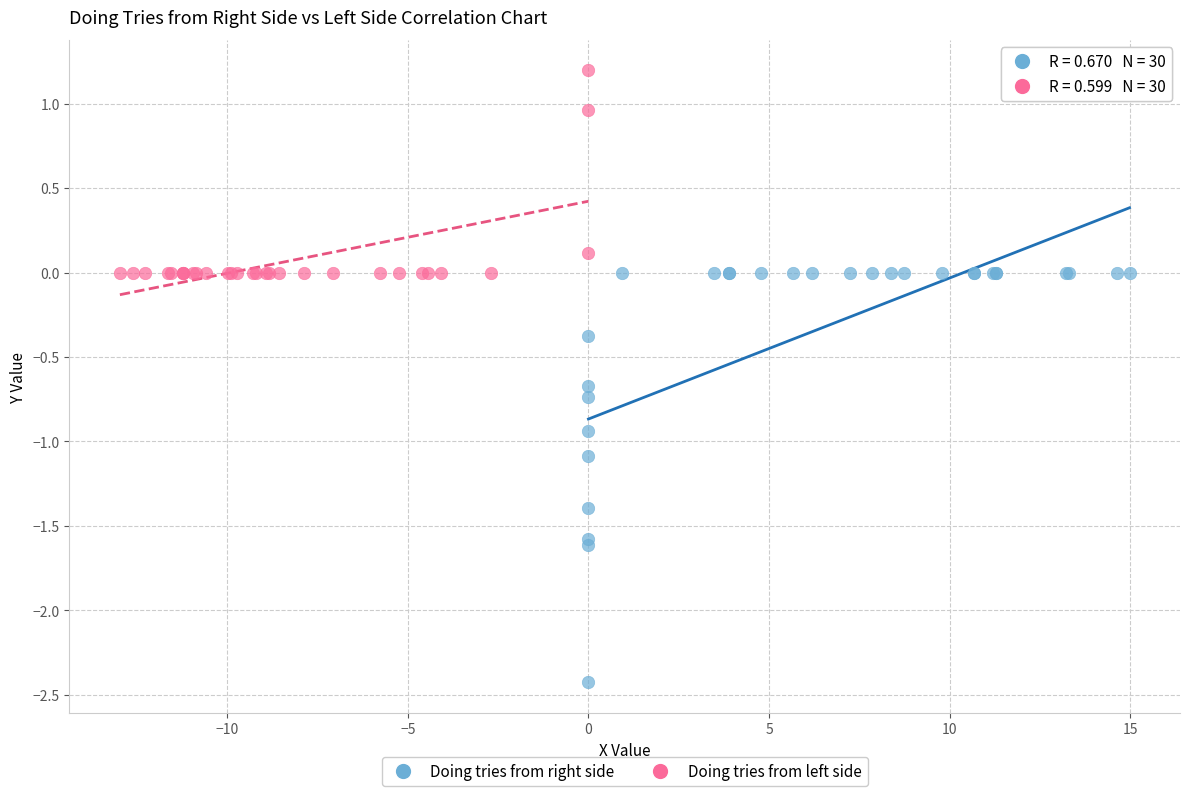

Which series has the largest Y range (max minus min)?

Doing tries from right side